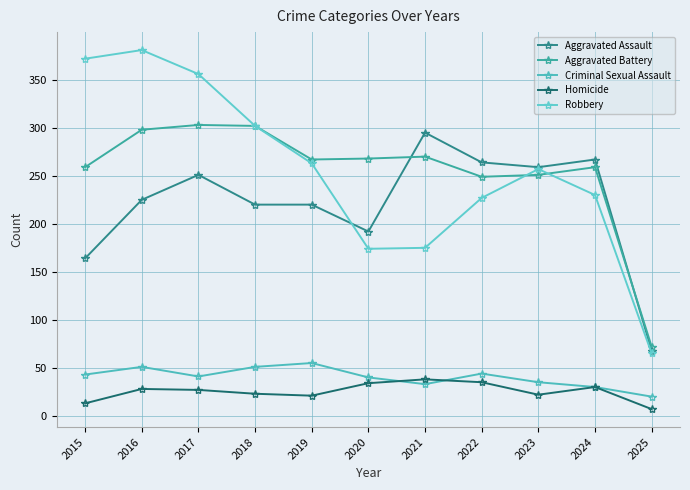

At which label does Robbery reach its peak?

2016